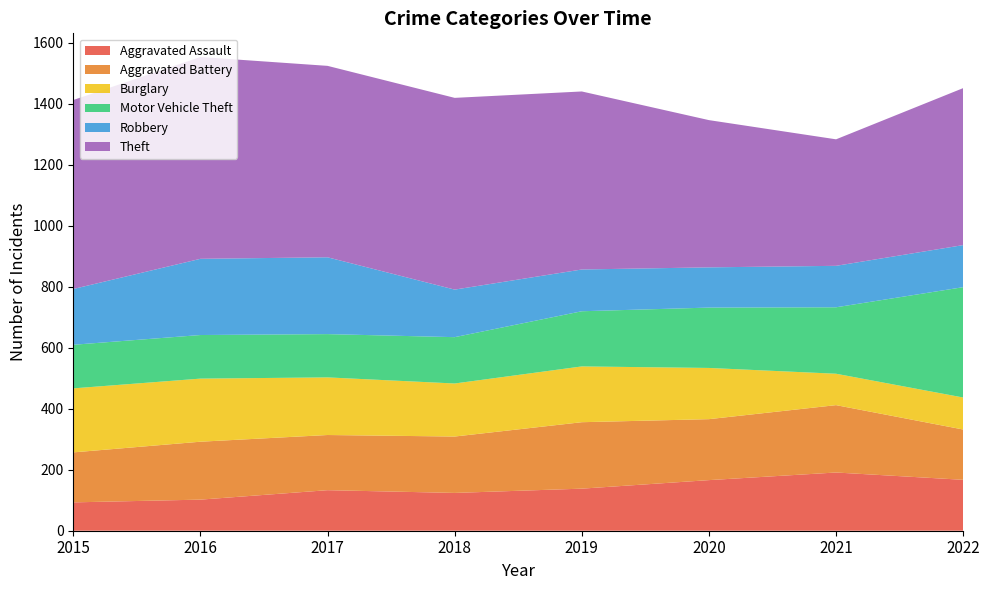

Reading left to right, what are all the values shown in this chart?

Aggravated Assault: 2015=93	2016=102	2017=133	2018=124	2019=138	2020=166	2021=191	2022=167
Aggravated Battery: 2015=164	2016=190	2017=181	2018=185	2019=218	2020=200	2021=221	2022=165
Burglary: 2015=210	2016=207	2017=189	2018=174	2019=183	2020=168	2021=103	2022=105
Motor Vehicle Theft: 2015=143	2016=143	2017=142	2018=152	2019=181	2020=198	2021=218	2022=362
Robbery: 2015=183	2016=250	2017=252	2018=156	2019=137	2020=132	2021=136	2022=138
Theft: 2015=620	2016=662	2017=628	2018=629	2019=584	2020=483	2021=415	2022=515